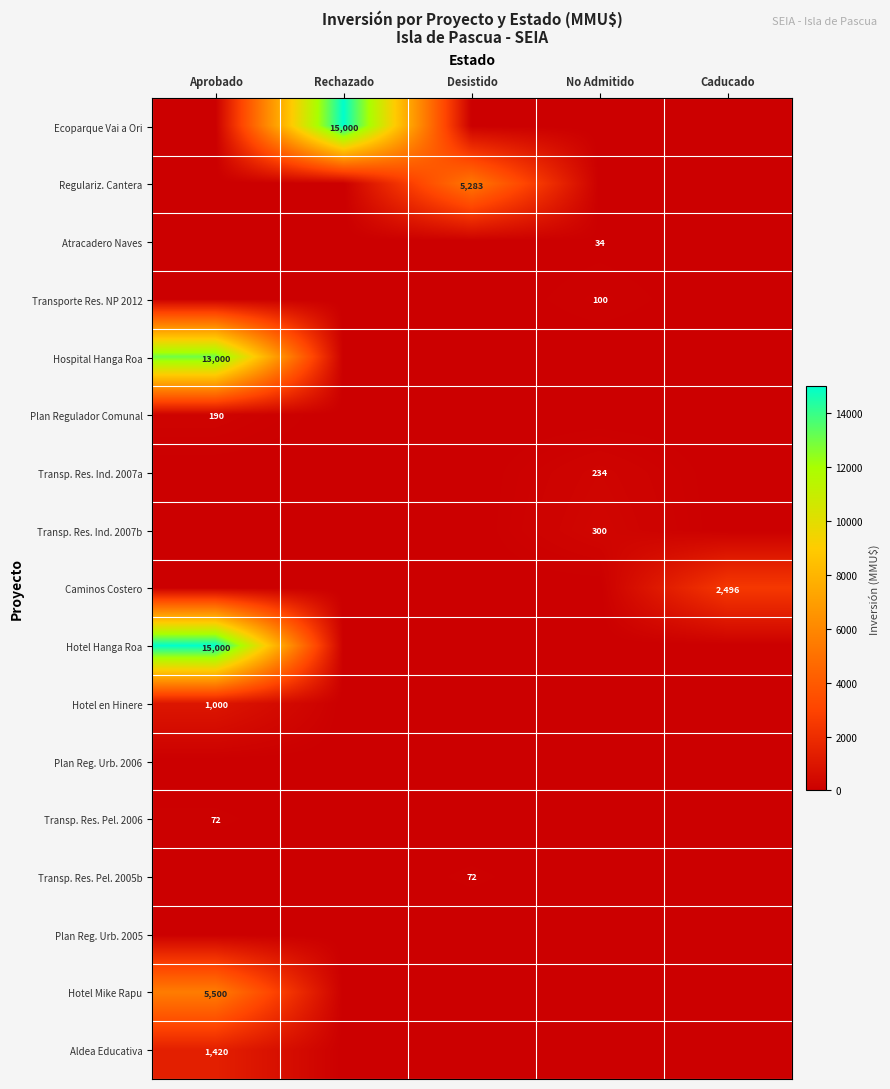

At which category is the sum across all series the highest?

Aprobado